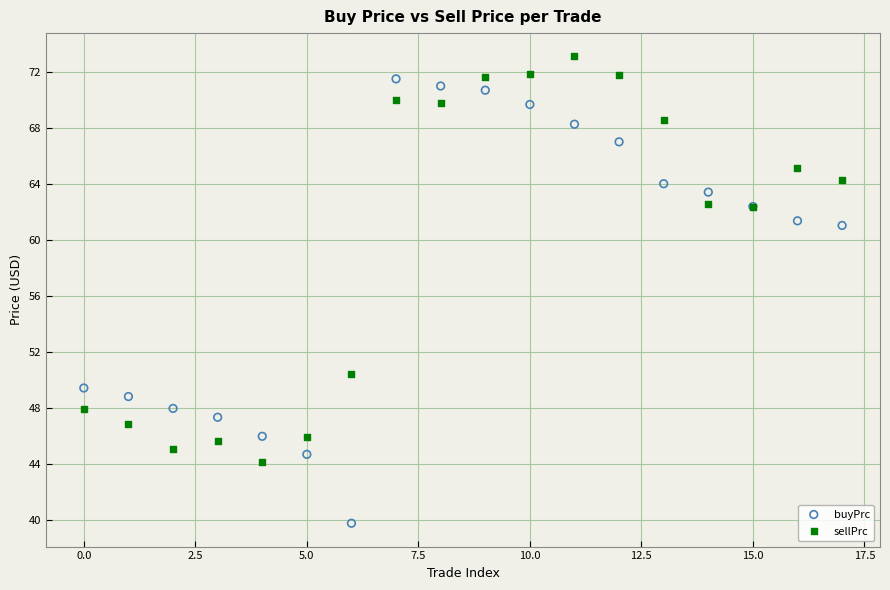

In the buyPrc series, what Y value is closest to 55?

49.5